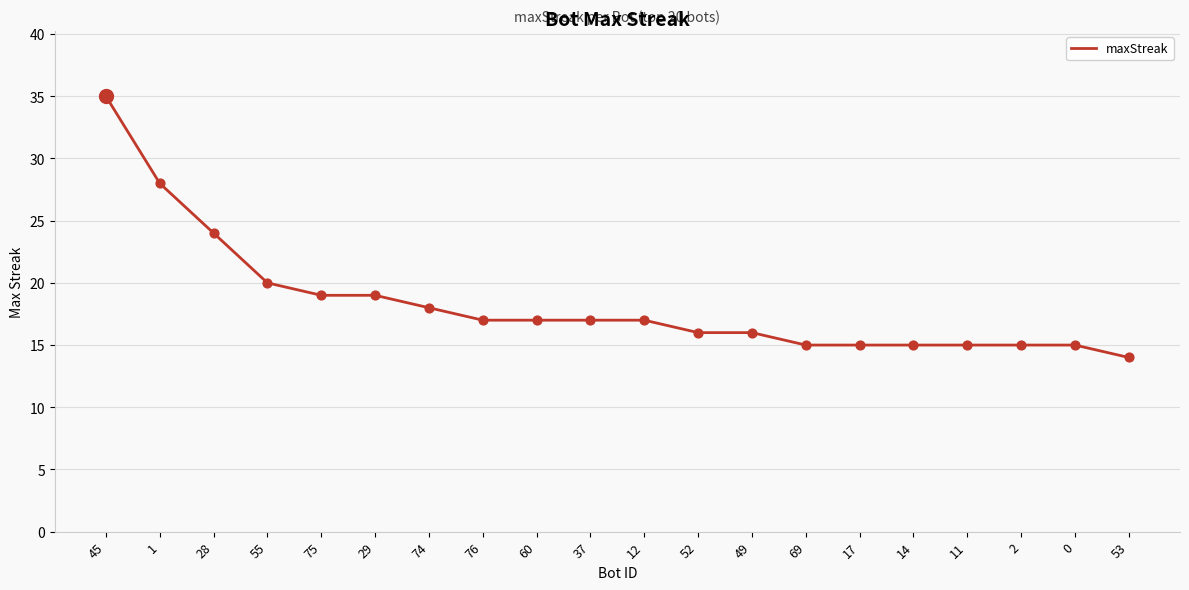

What is the change in value from 29 to 60?

-2